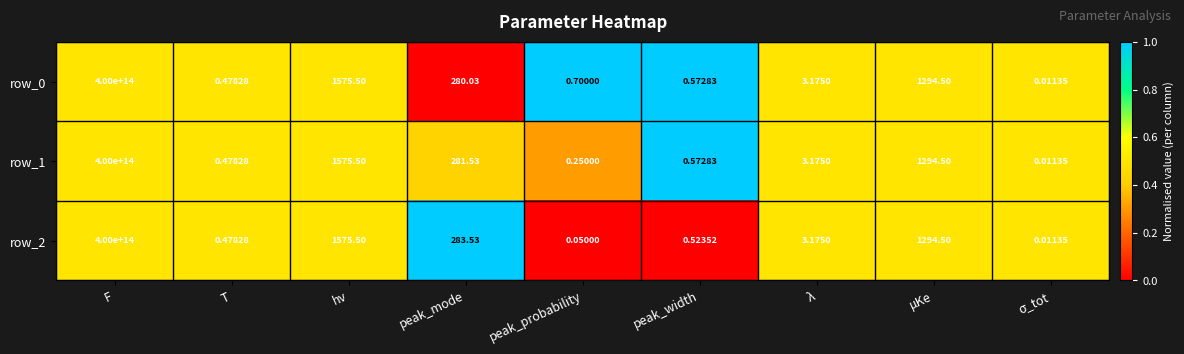

How many values in the row_0 series are below 3?

4